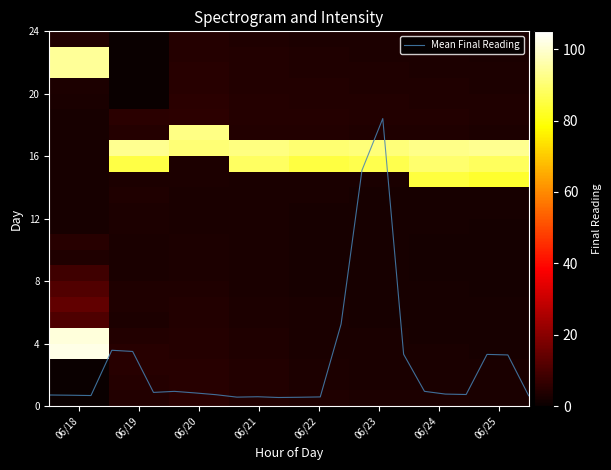

What is the maximum value for Mean Final Reading?

18.4